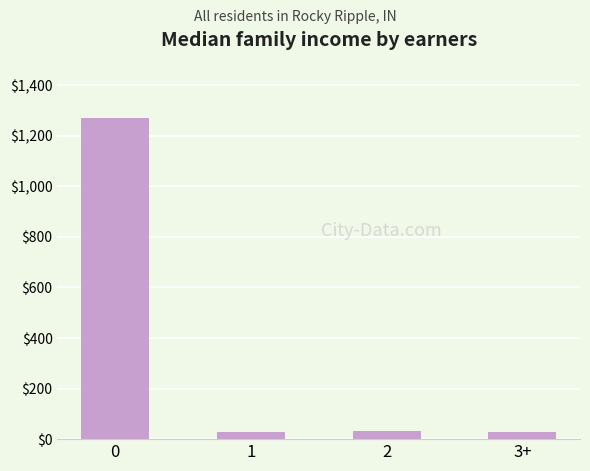

Are the bars grouped side by side (vs. stacked)?

No